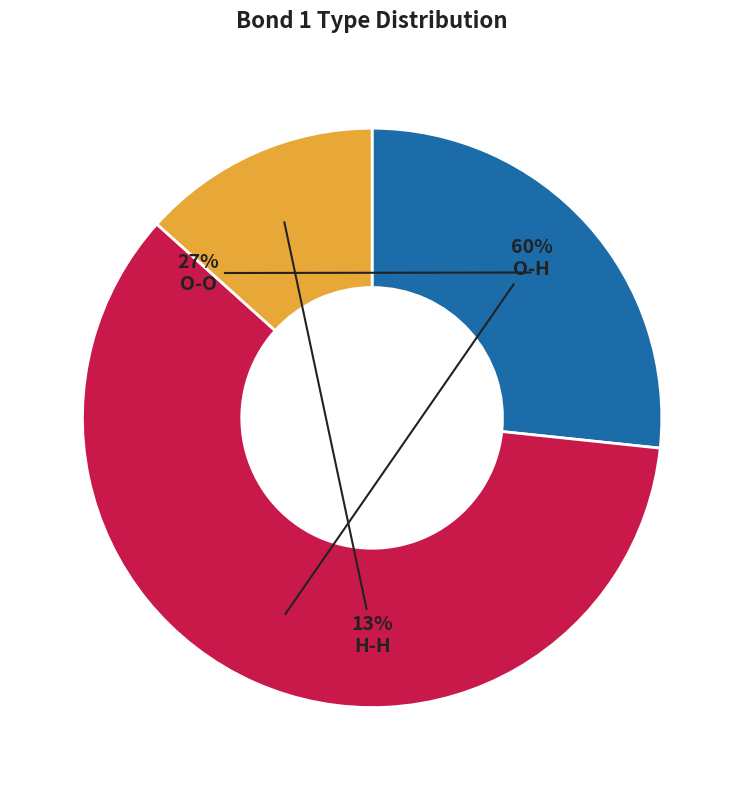

True or false: O-H accounts for 46% of the total.

False